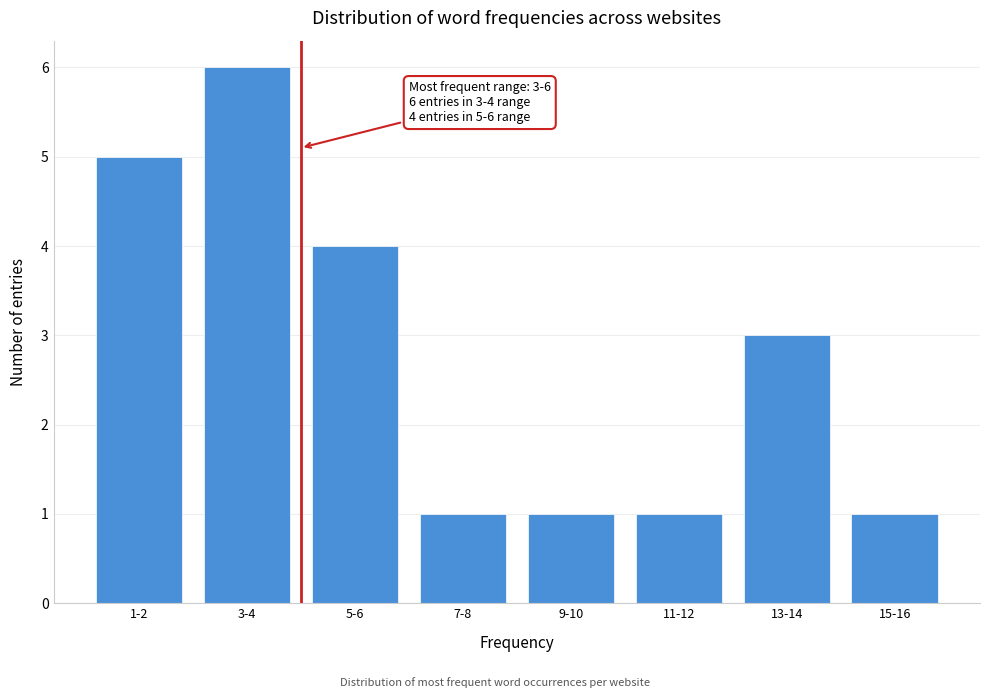

Reading right to left, transcribe all the data shown in this chart.

1	3	1	1	1	4	6	5